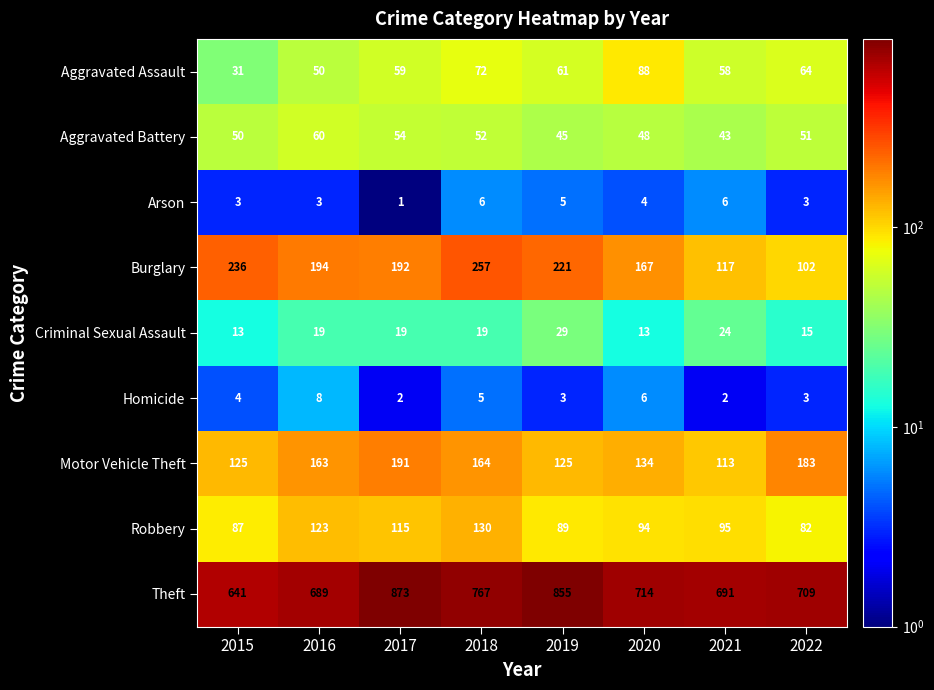

What is the greatest value displayed?

873